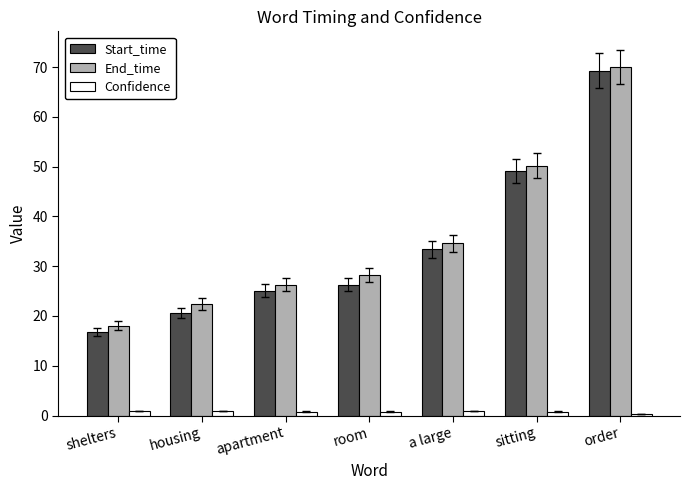

What is the difference between the highest and lowest values at order?

69.7